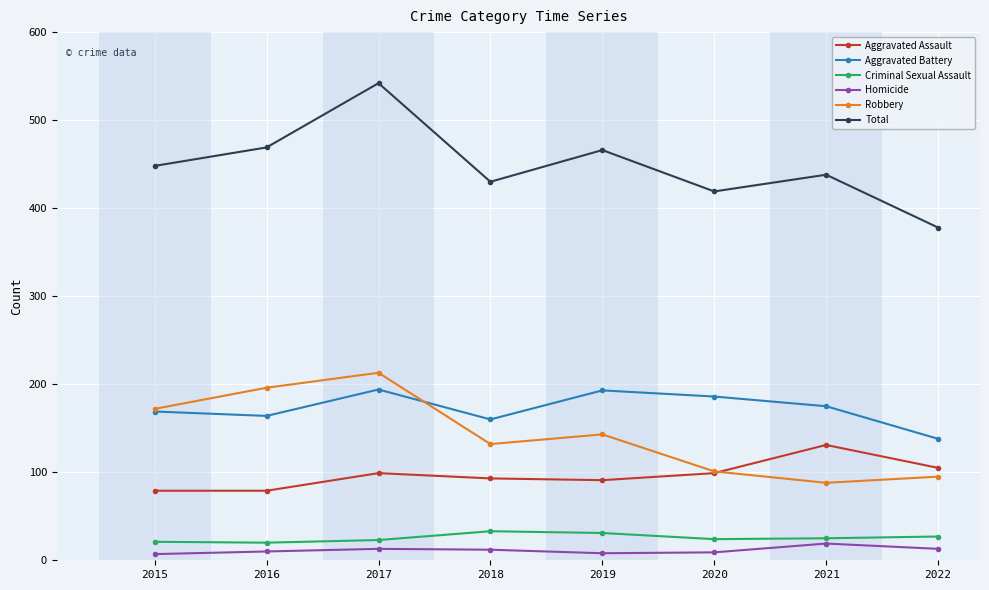

What are all the series names shown in the legend?

Aggravated Assault, Aggravated Battery, Criminal Sexual Assault, Homicide, Robbery, Total